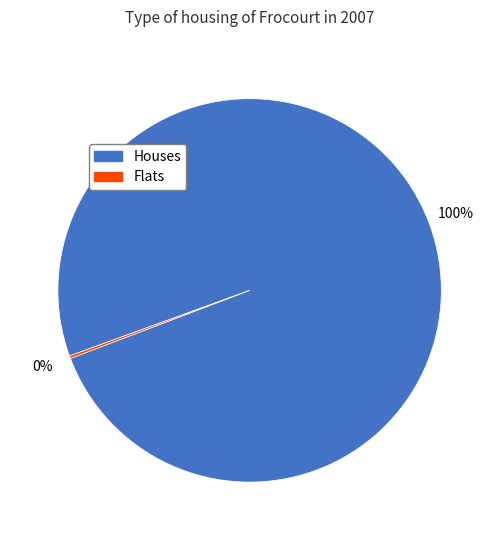

To the nearest percent, what is the average slice percentage?

50%